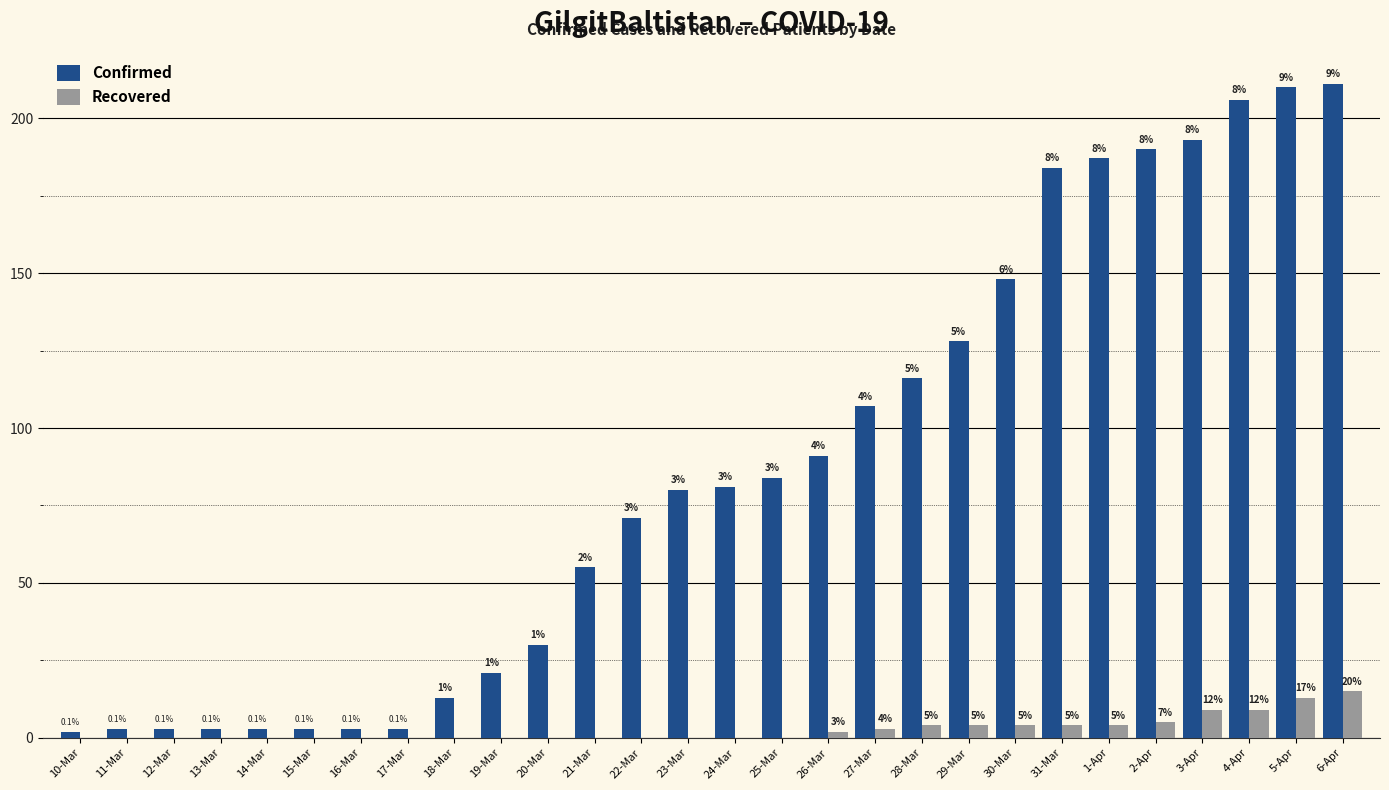

What are all the series names shown in the legend?

Confirmed, Recovered